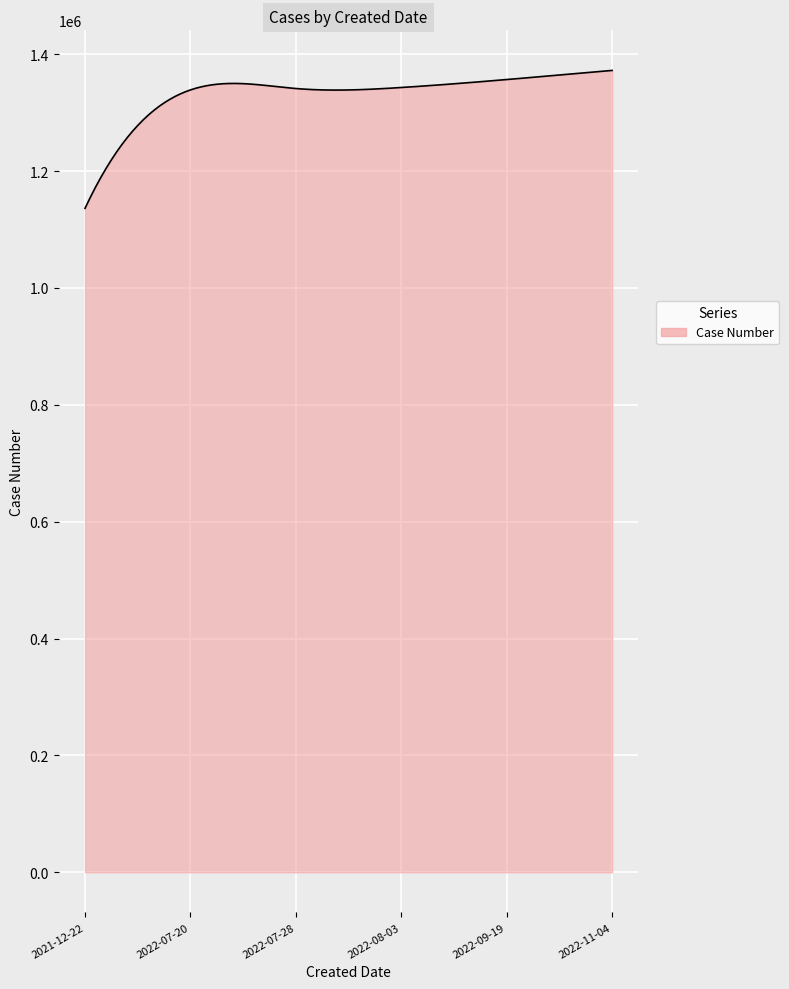

What is the minimum value shown in the chart?

1136161.0